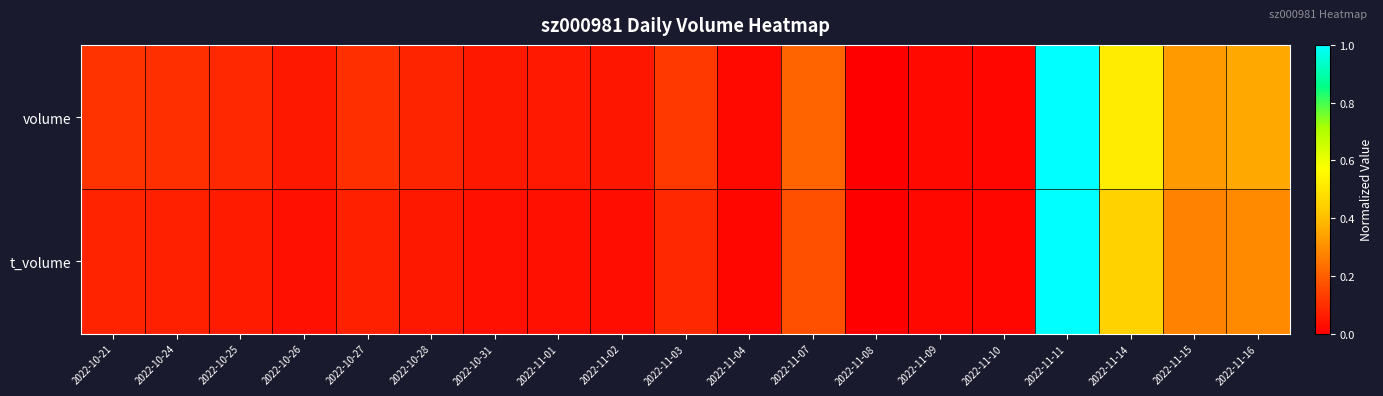

Reading right to left, transcribe all the data shown in this chart.

volume: 2022-11-16=0.4	2022-11-15=0.3	2022-11-14=0.5	2022-11-11=1.0	2022-11-10=0.0	2022-11-09=0.0	2022-11-08=0.0	2022-11-07=0.2	2022-11-04=0.0	2022-11-03=0.1	2022-11-02=0.0	2022-11-01=0.1	2022-10-31=0.1	2022-10-28=0.1	2022-10-27=0.1	2022-10-26=0.1	2022-10-25=0.1	2022-10-24=0.1	2022-10-21=0.1
t_volume: 2022-11-16=0.3	2022-11-15=0.3	2022-11-14=0.4	2022-11-11=1.0	2022-11-10=0.0	2022-11-09=0.0	2022-11-08=0.0	2022-11-07=0.2	2022-11-04=0.0	2022-11-03=0.1	2022-11-02=0.0	2022-11-01=0.0	2022-10-31=0.0	2022-10-28=0.1	2022-10-27=0.1	2022-10-26=0.0	2022-10-25=0.1	2022-10-24=0.1	2022-10-21=0.1